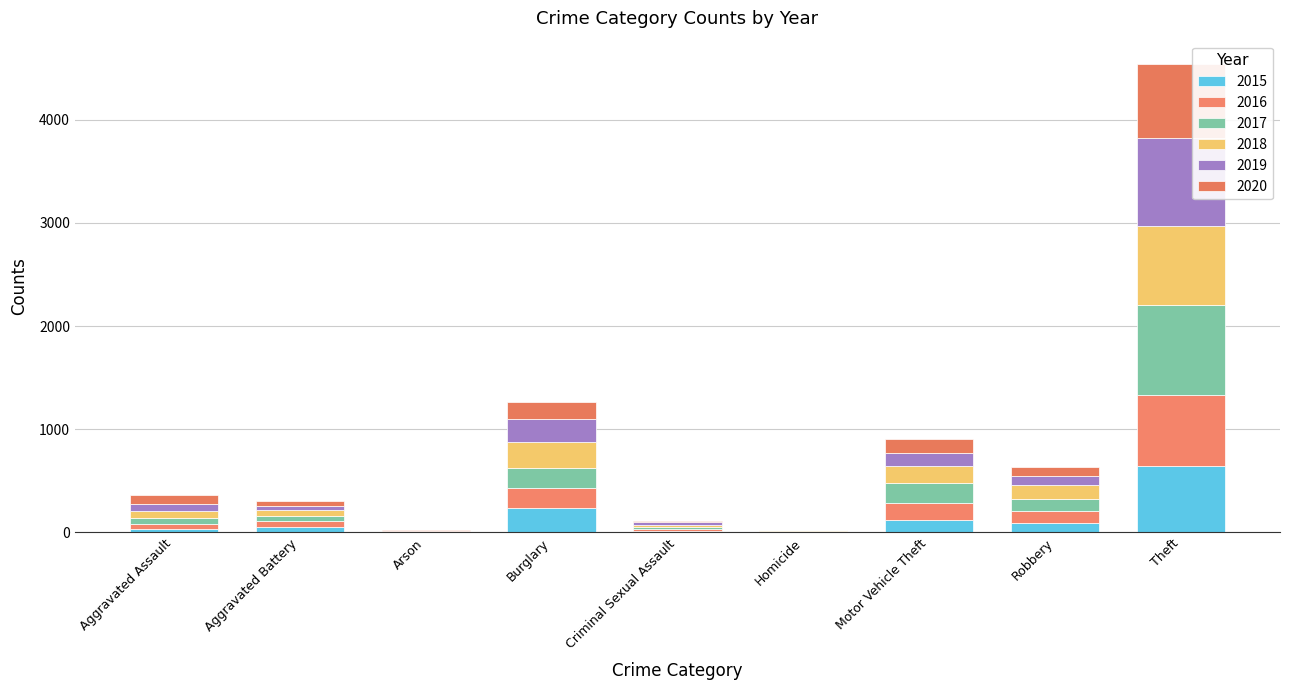

Is it true that 2019 equals 3 at Homicide?

True